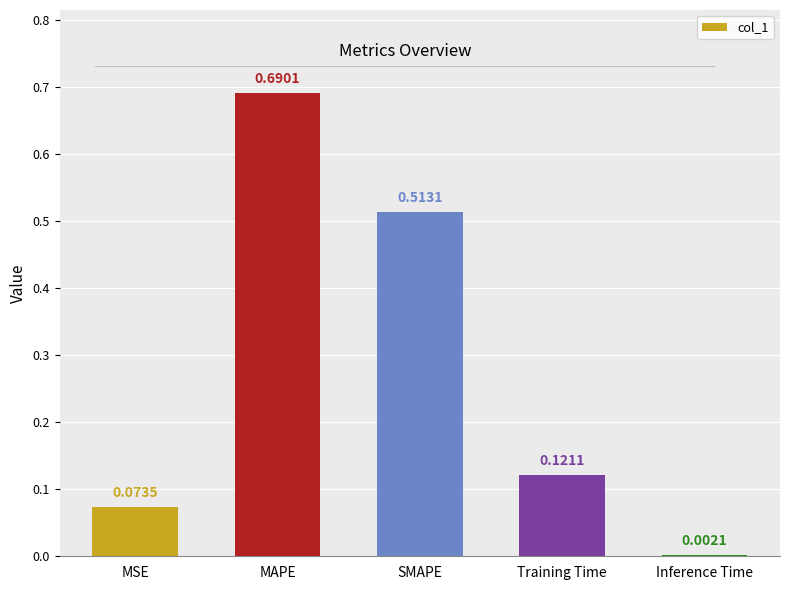

At which label is the value closest to 0?

Inference Time